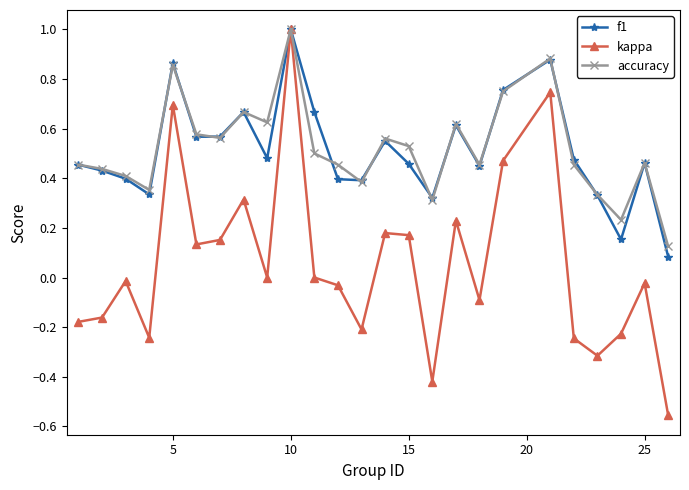

Which series has the largest range (max minus min)?

kappa